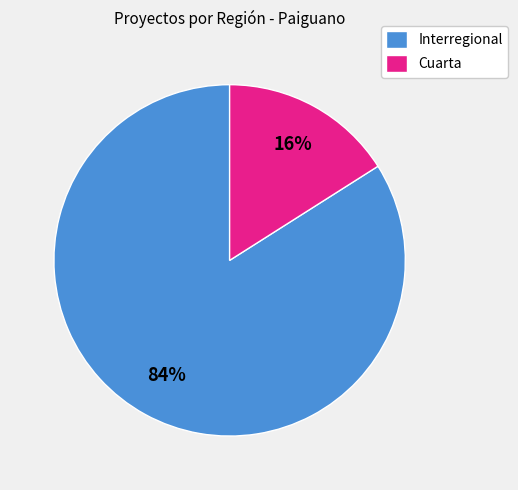

How many slices are in this pie chart?

2